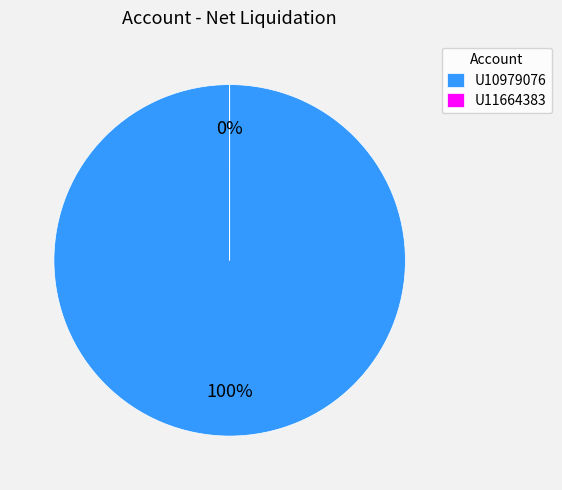

Is it true that U11664383 is 13% of the pie?

False